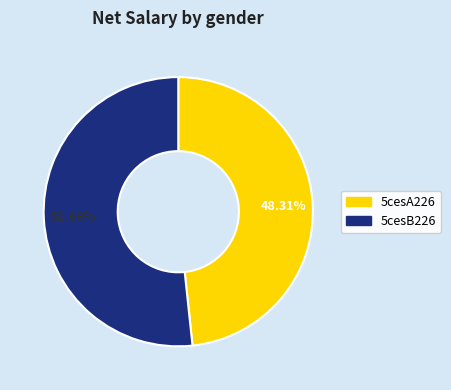

How many slices are in this pie chart?

2